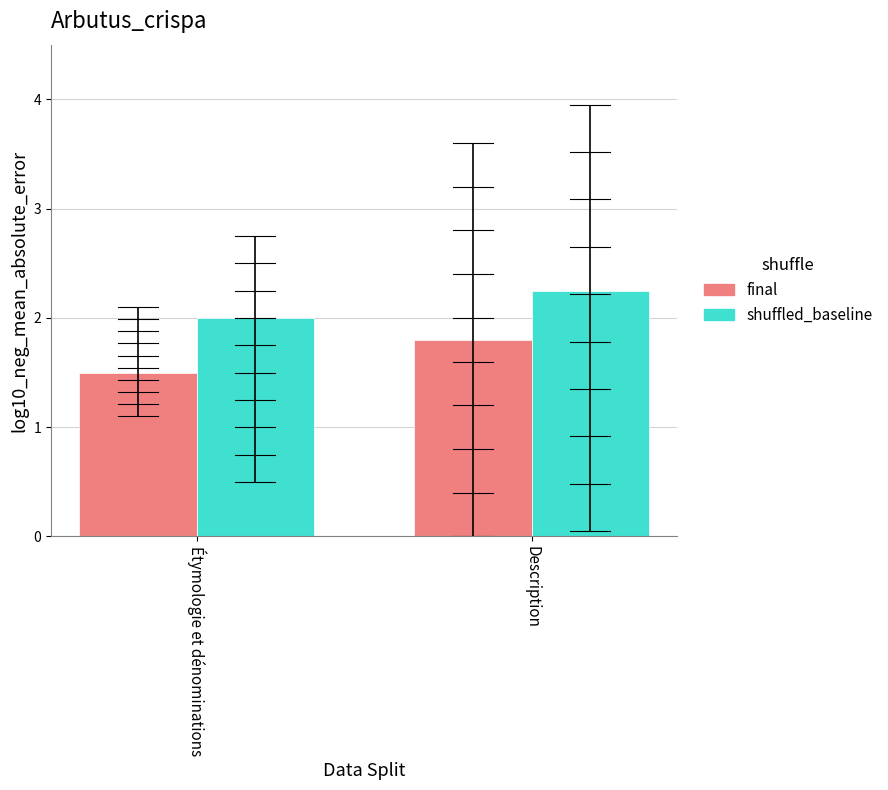

Is it true that final equals 1.5 at Étymologie et dénominations?

True